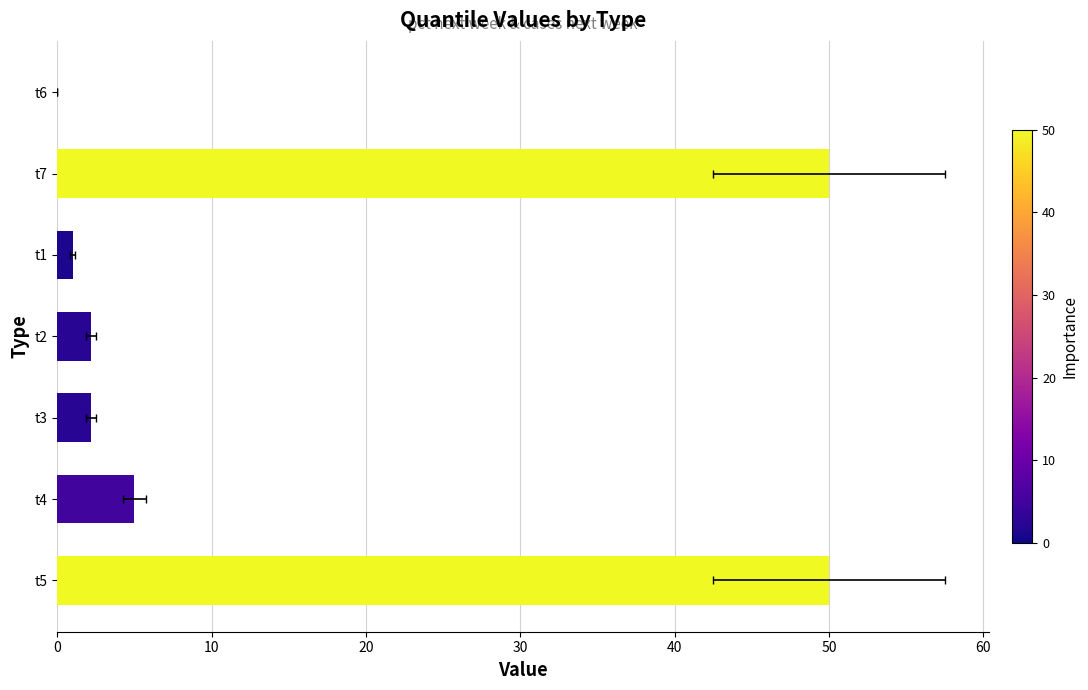

Does the chart contain any negative values?

No